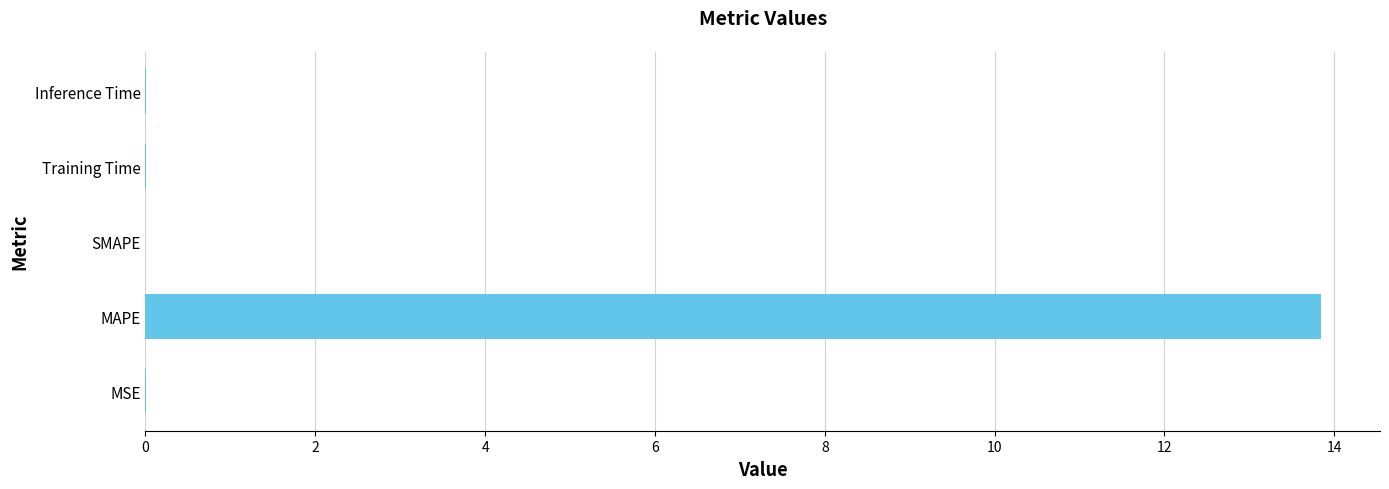

What is the sum of all values?

13.9